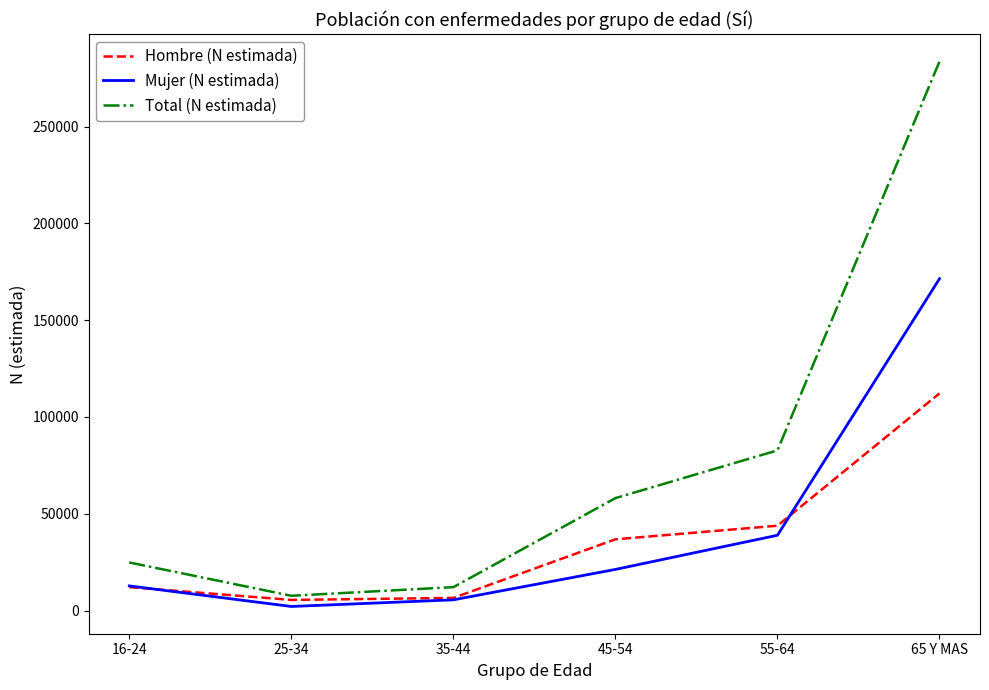

Which category has the lowest value across all series?

25-34